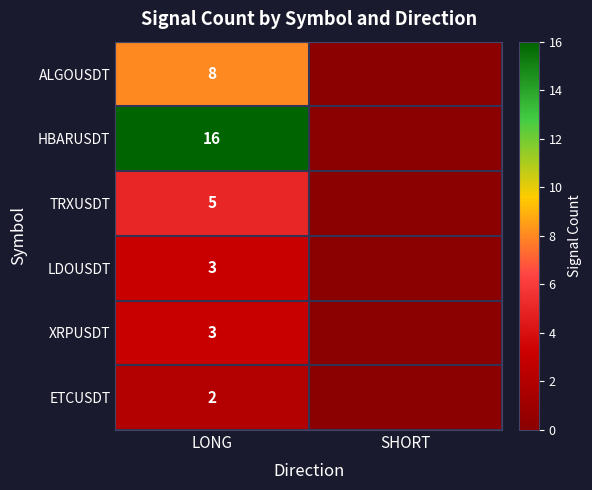

Count the number of categories in the chart.

2